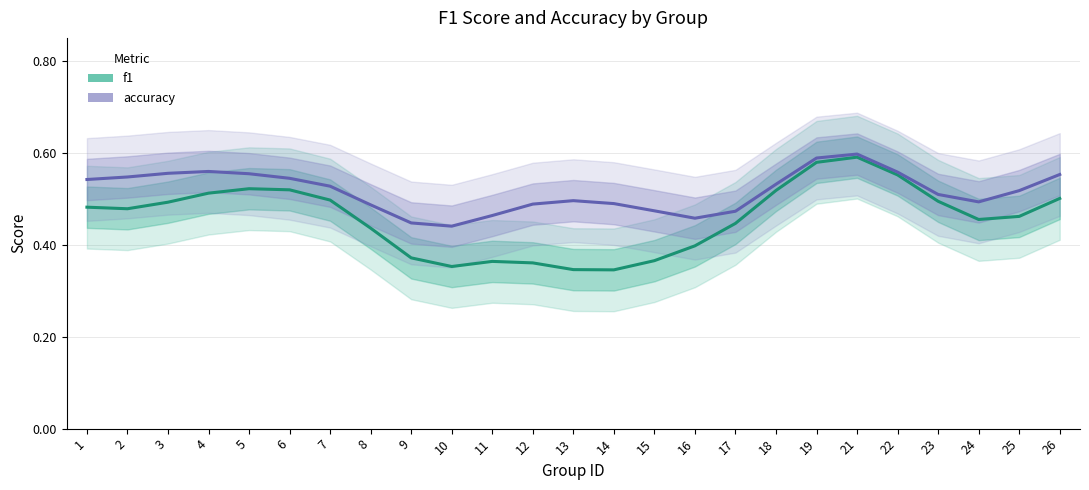

At 17, list the series in order from largest to smallest.

accuracy, f1